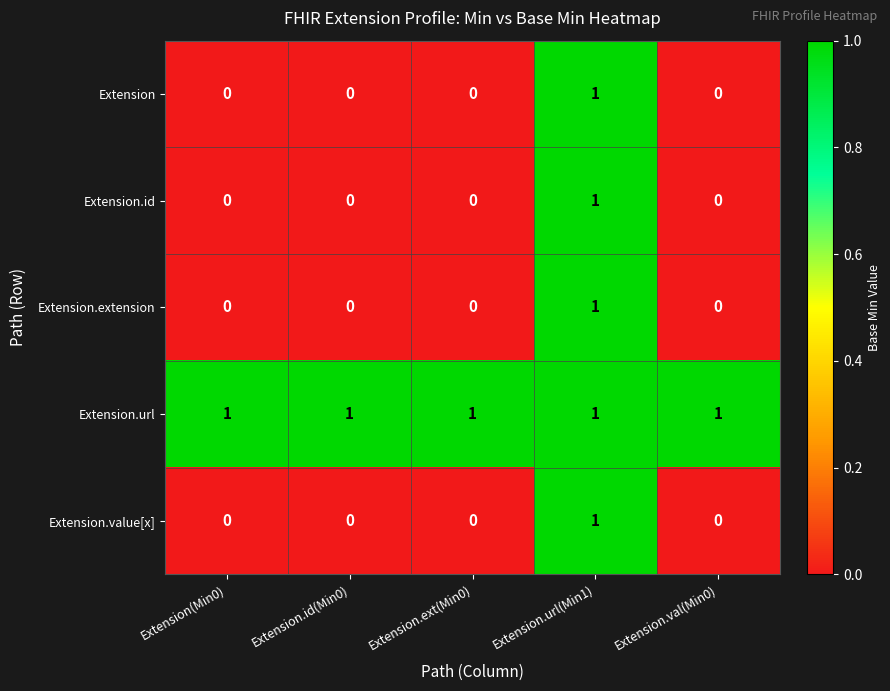

How many Extension.value[x] values are between 0 and 1?

5